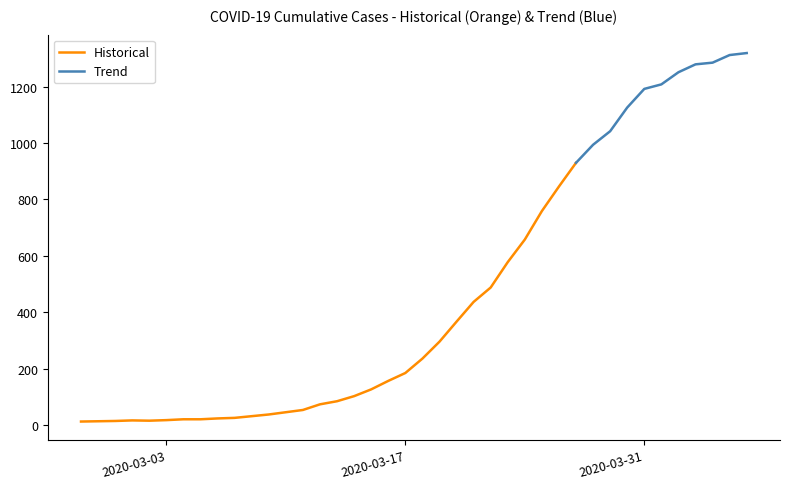

Count the number of categories in the chart.

40